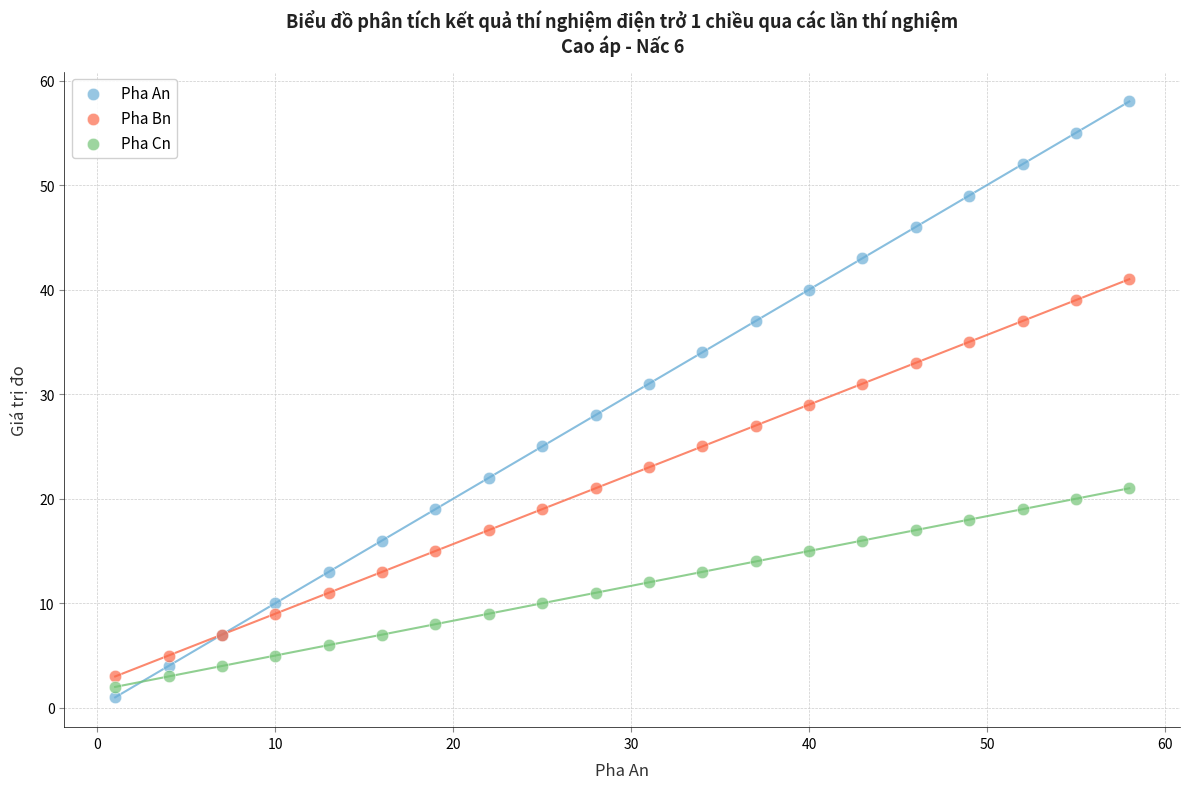

Which series has the widest spread of Y values?

Pha An